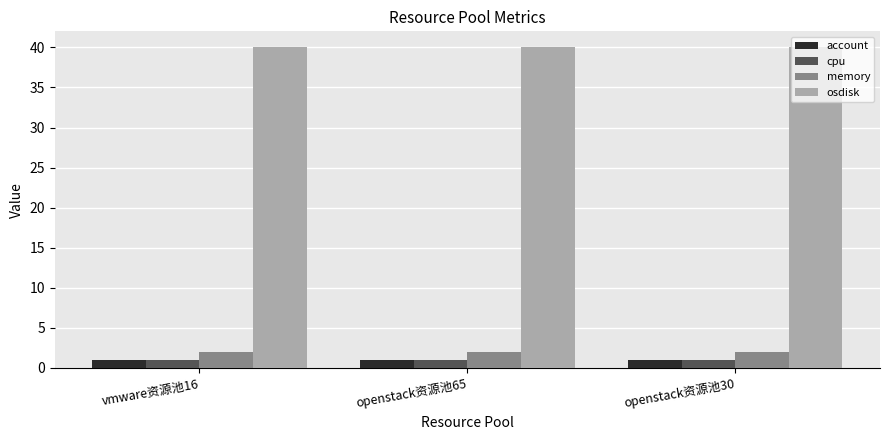

How many categories are shown in the chart?

3